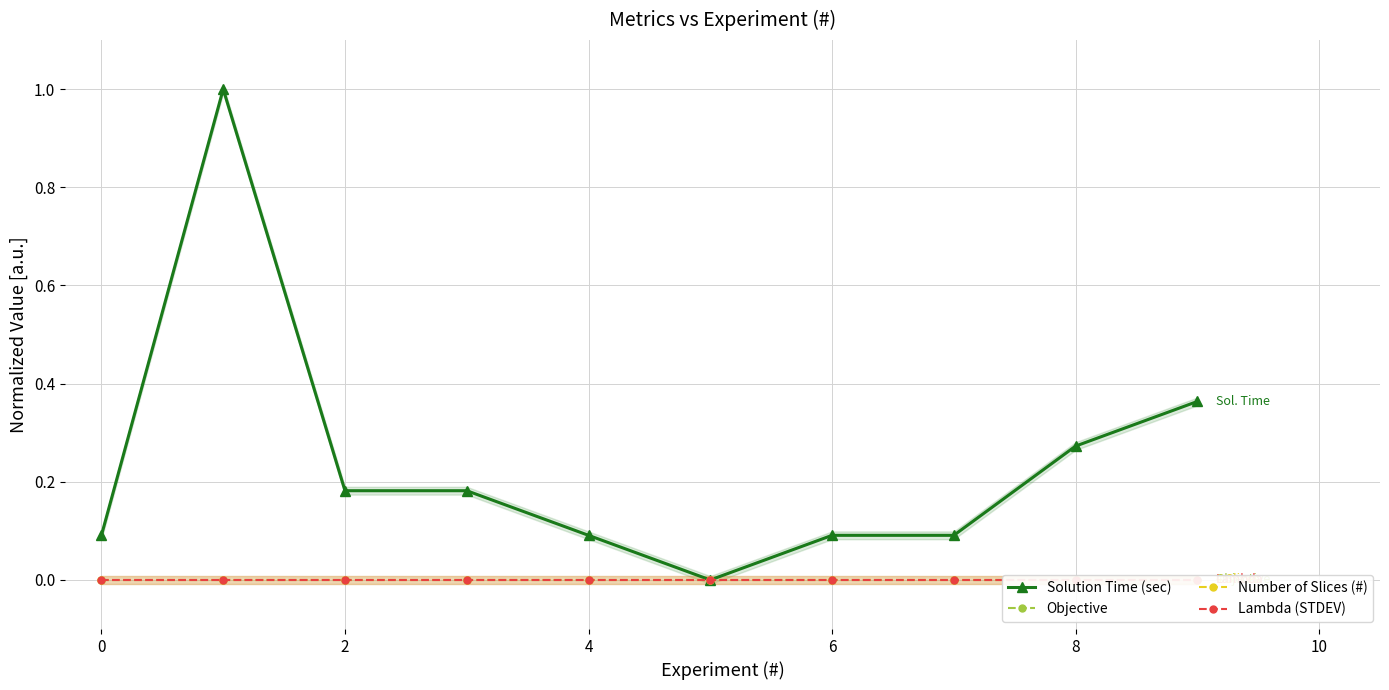

True or false: Solution Time (sec) has more than 2 interior local peaks.

False